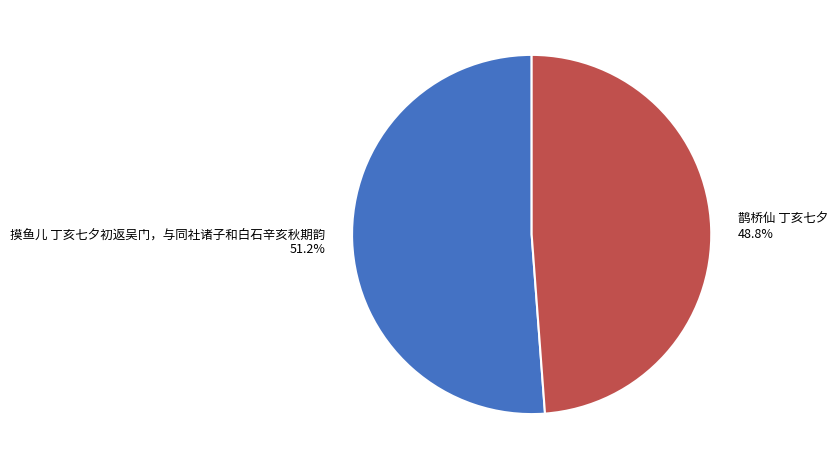

Does any single category account for the majority?

Yes